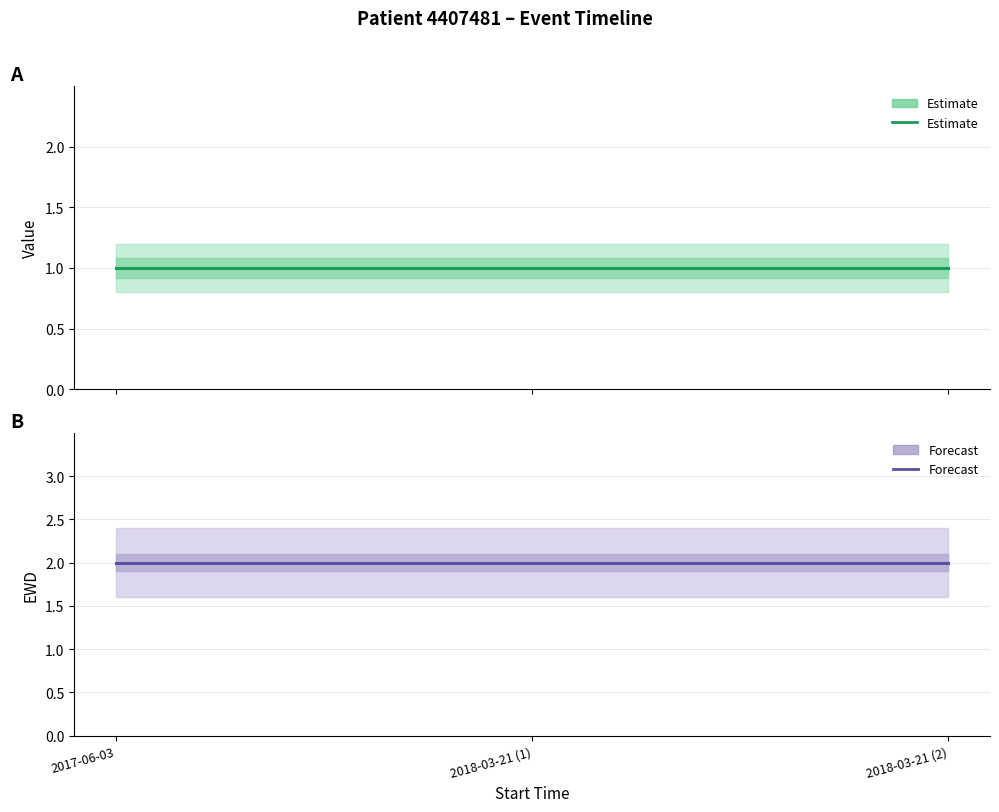

What is the total value across all series at 2018-03-21 (2)?

3